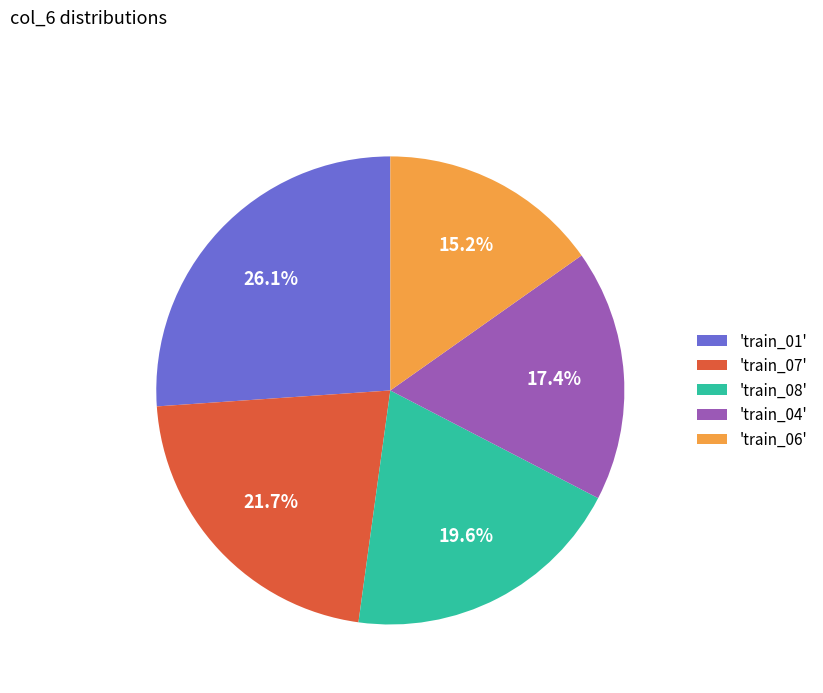

What is the ratio of the value at 'train_04' to the value at 'train_07'?

0.8